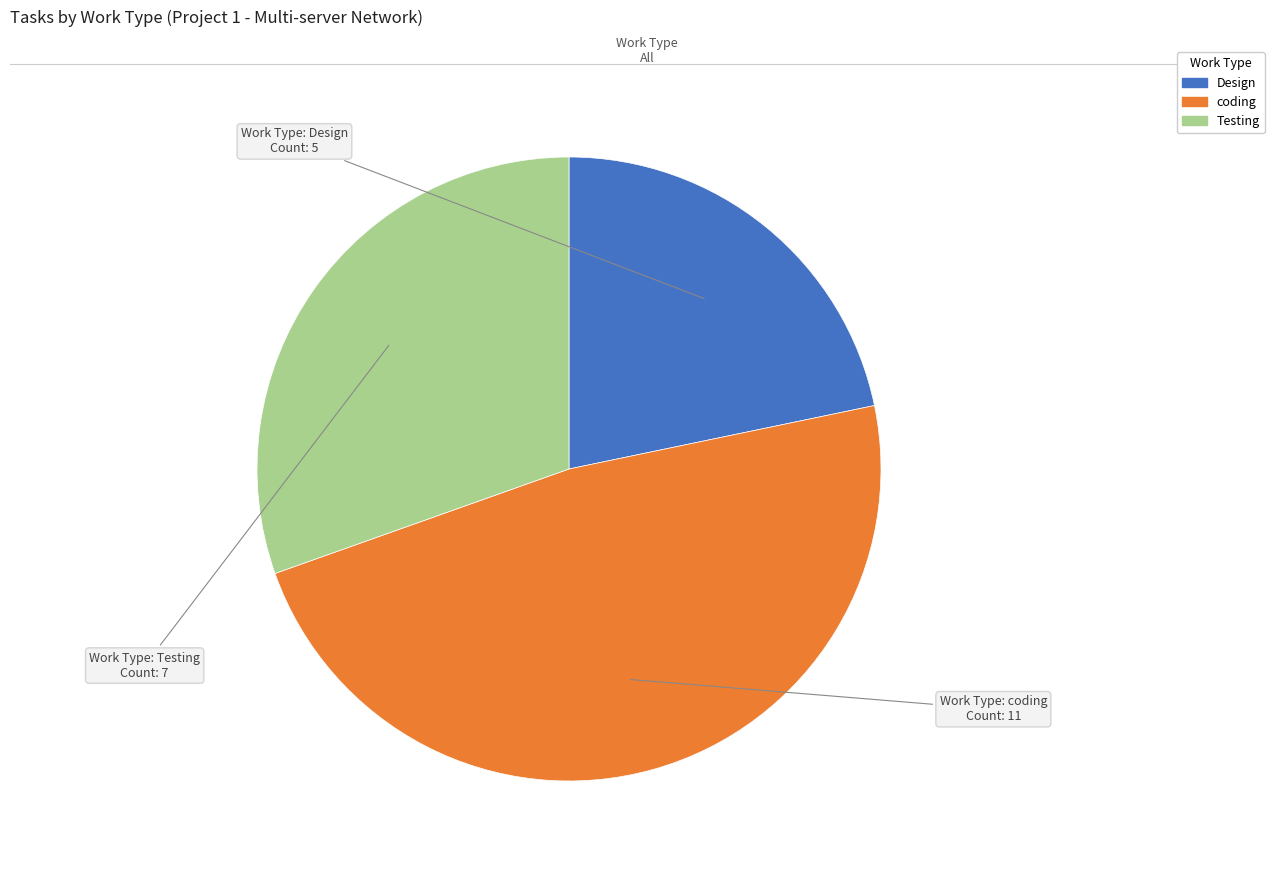

Is there a majority slice in this chart?

No